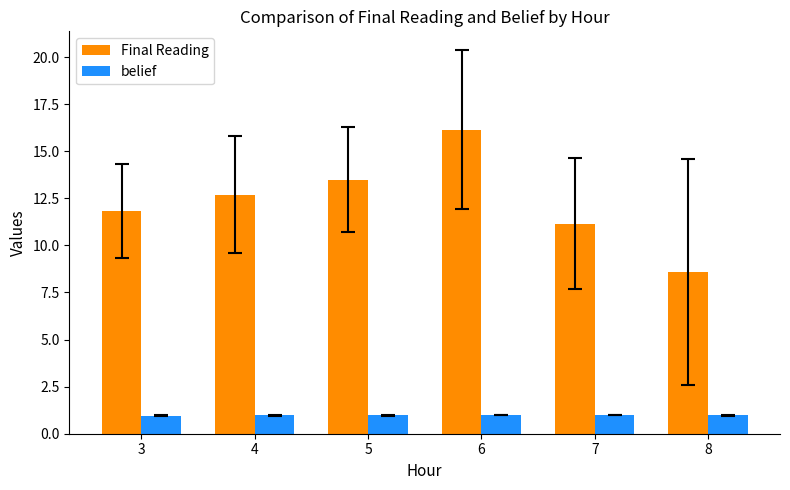

What is the sum of all belief values?

5.9